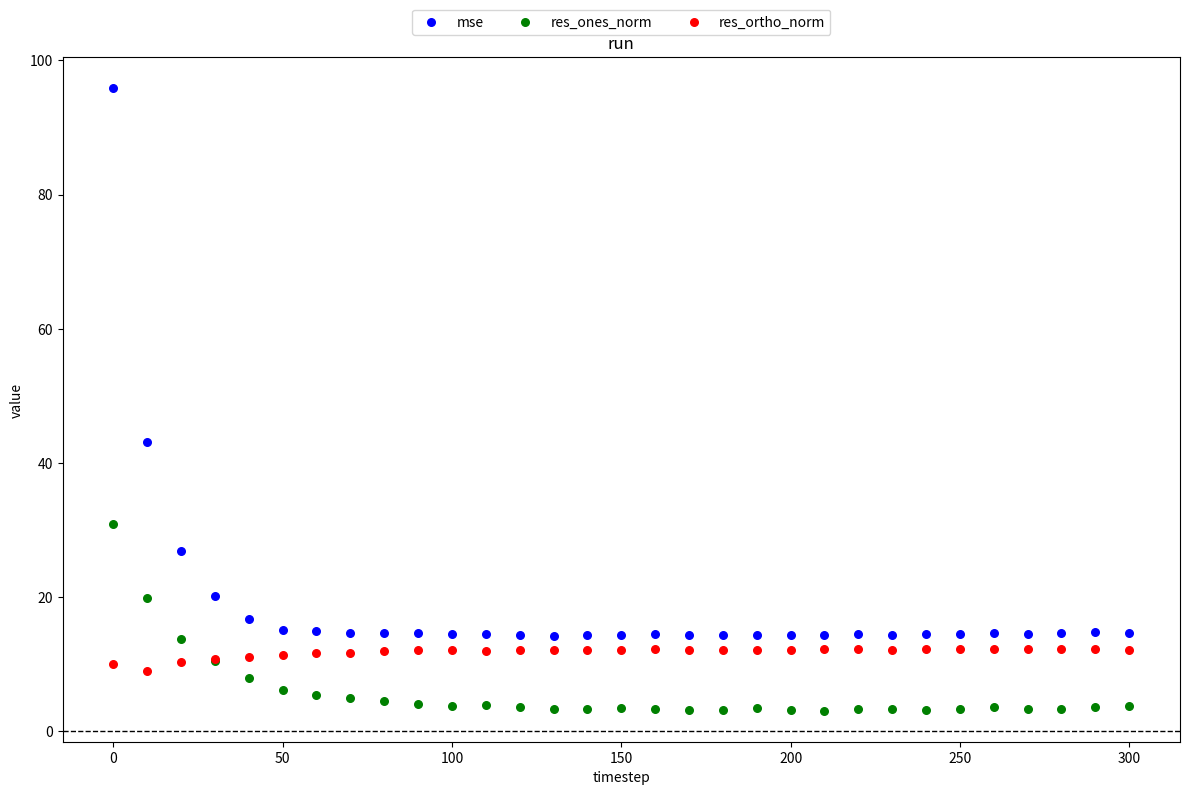

Which series contains the lowest Y value?

res_ones_norm